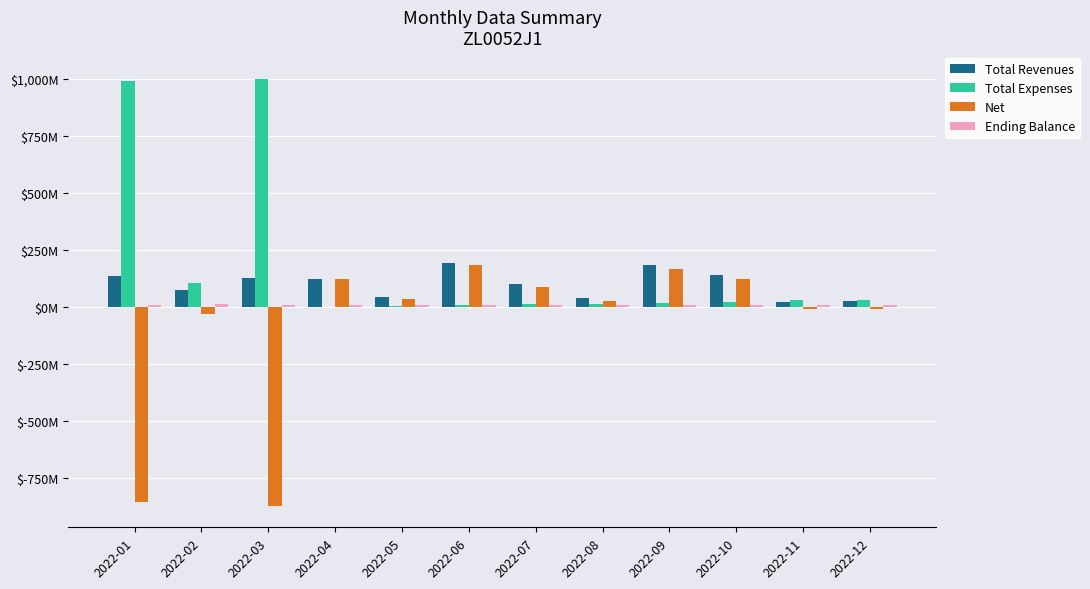

At which category is the sum across all series the highest?

2022-06